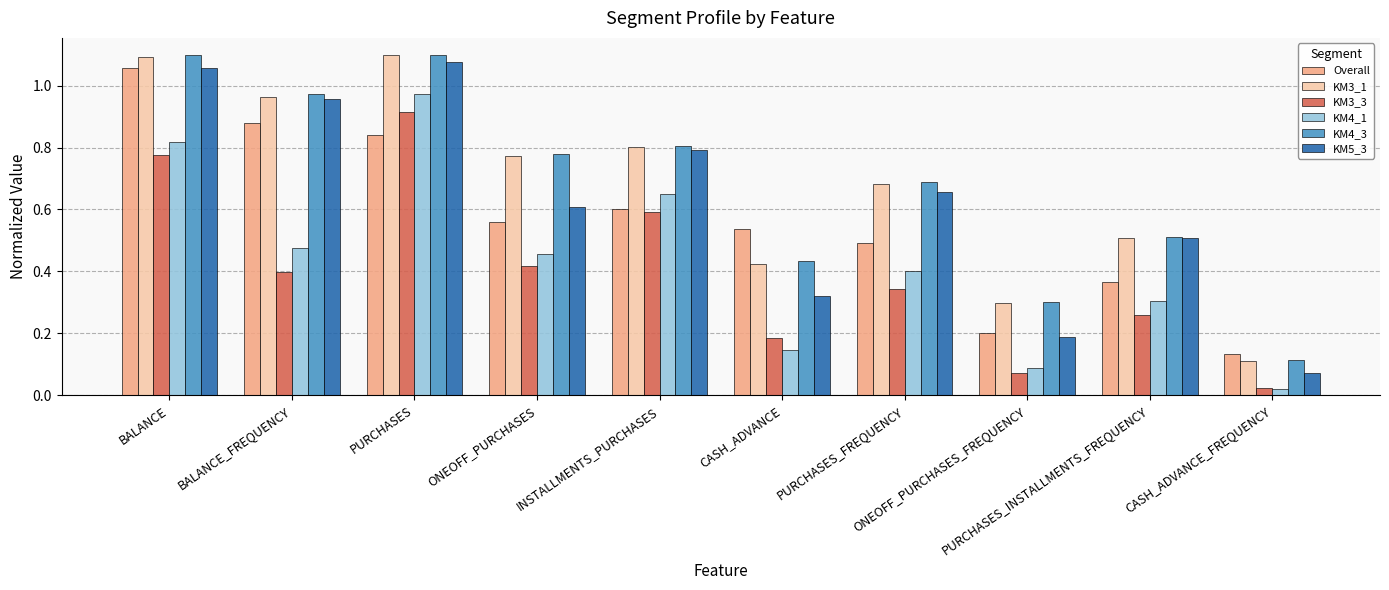

The value of KM3_1 at BALANCE is 0.2. True or false?

False